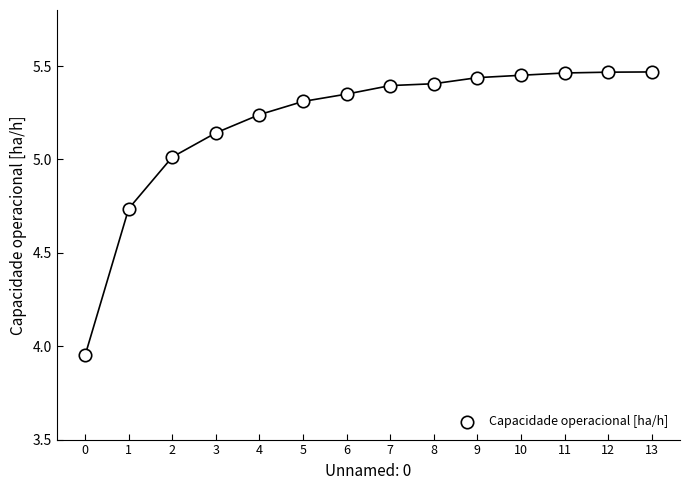

What is the range of Y values (max minus min)?

1.5